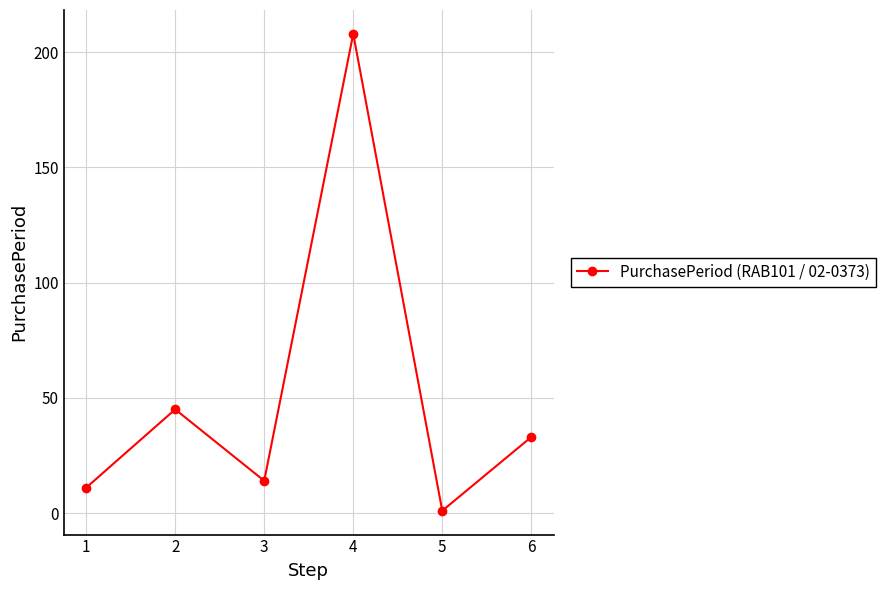

What is the change in value from 3 to 4?

+194